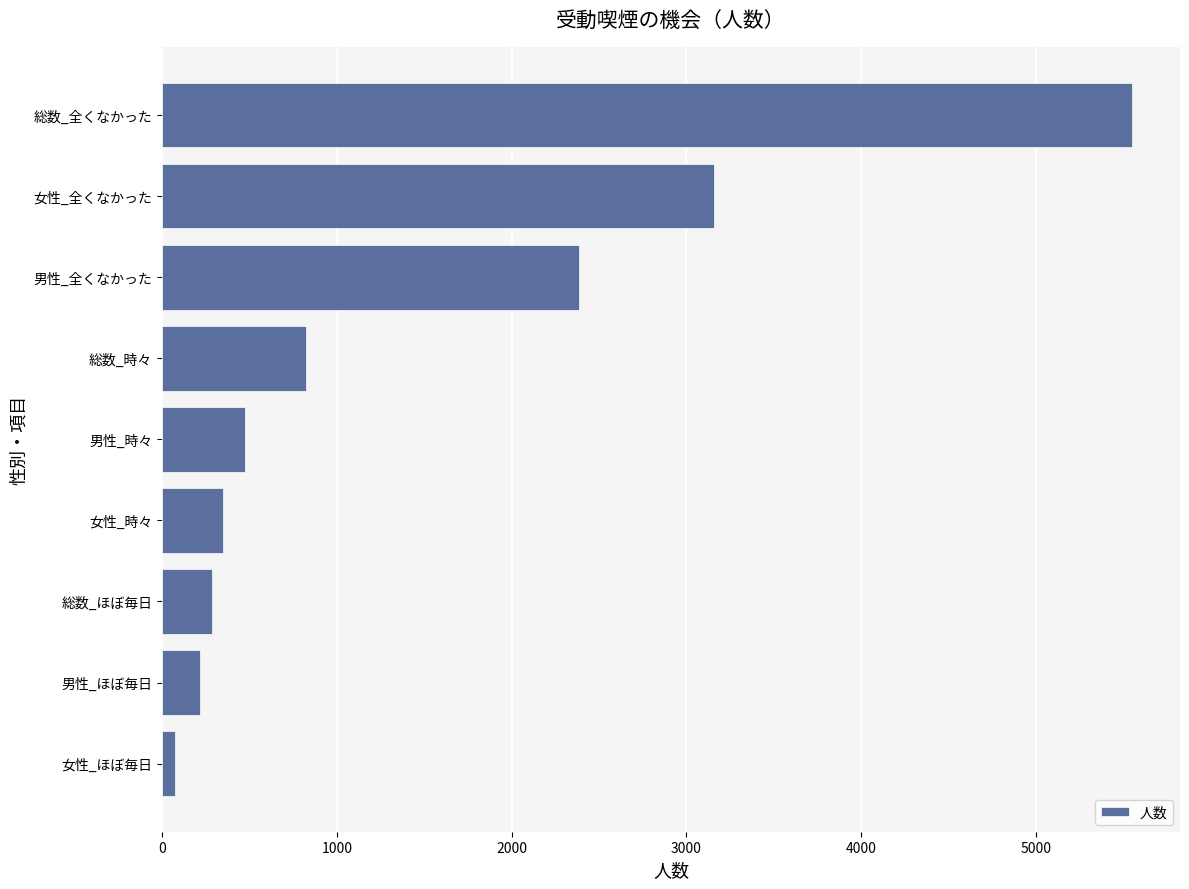

Rank the categories by value from highest to lowest.

総数_全くなかった, 女性_全くなかった, 男性_全くなかった, 総数_時々, 男性_時々, 女性_時々, 総数_ほぼ毎日, 男性_ほぼ毎日, 女性_ほぼ毎日